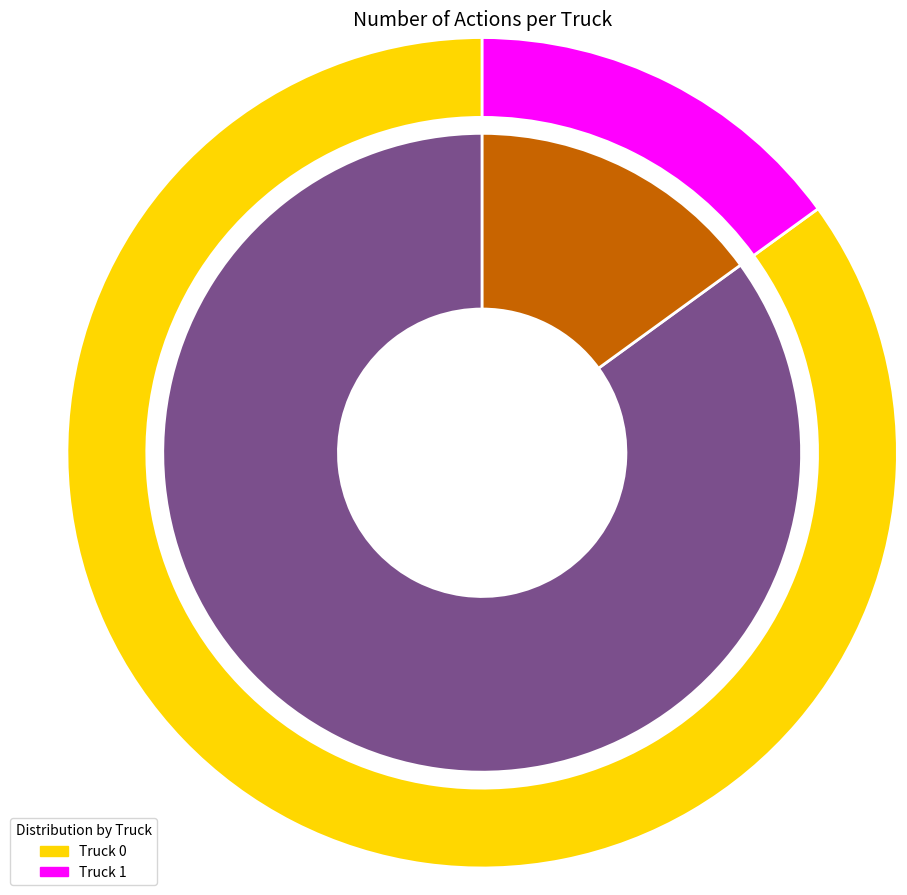

Between Truck 1 and Truck 0, which is larger?

Truck 0